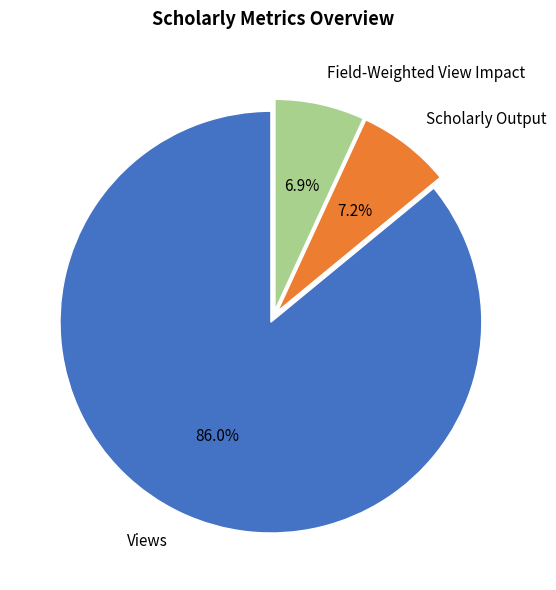

True or false: Scholarly Output accounts for 7% of the total.

True